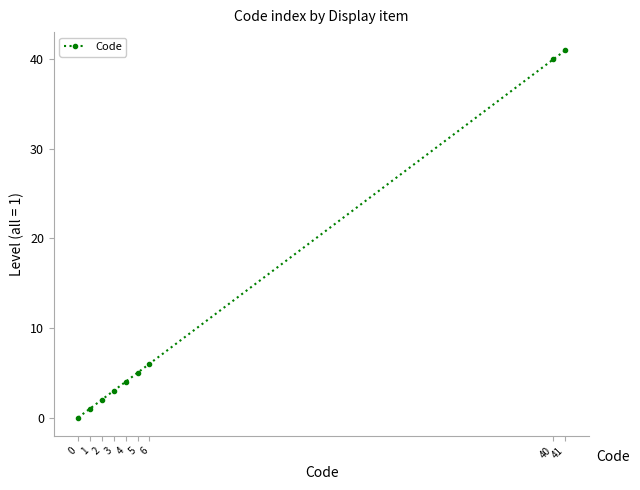

What is the change in value from 2 to 41?

+39